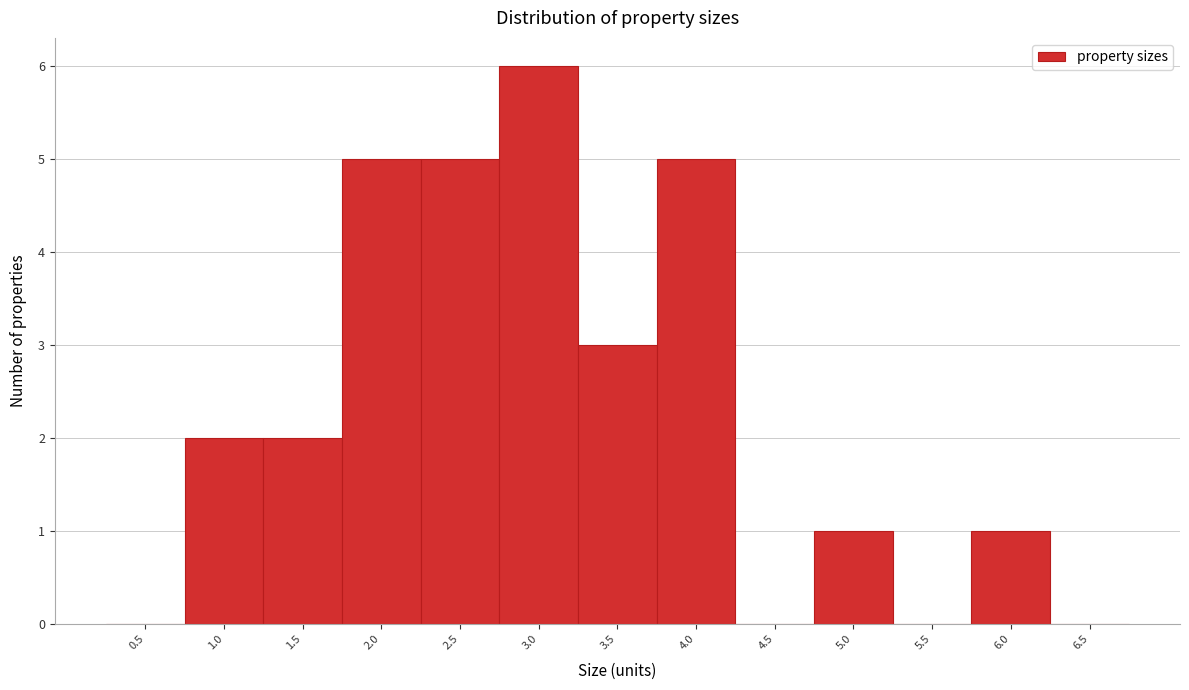

Reading left to right, what are all the values shown in this chart?

0.5=0	1.0=2	1.5=2	2.0=5	2.5=5	3.0=6	3.5=3	4.0=5	4.5=0	5.0=1	5.5=0	6.0=1	6.5=0